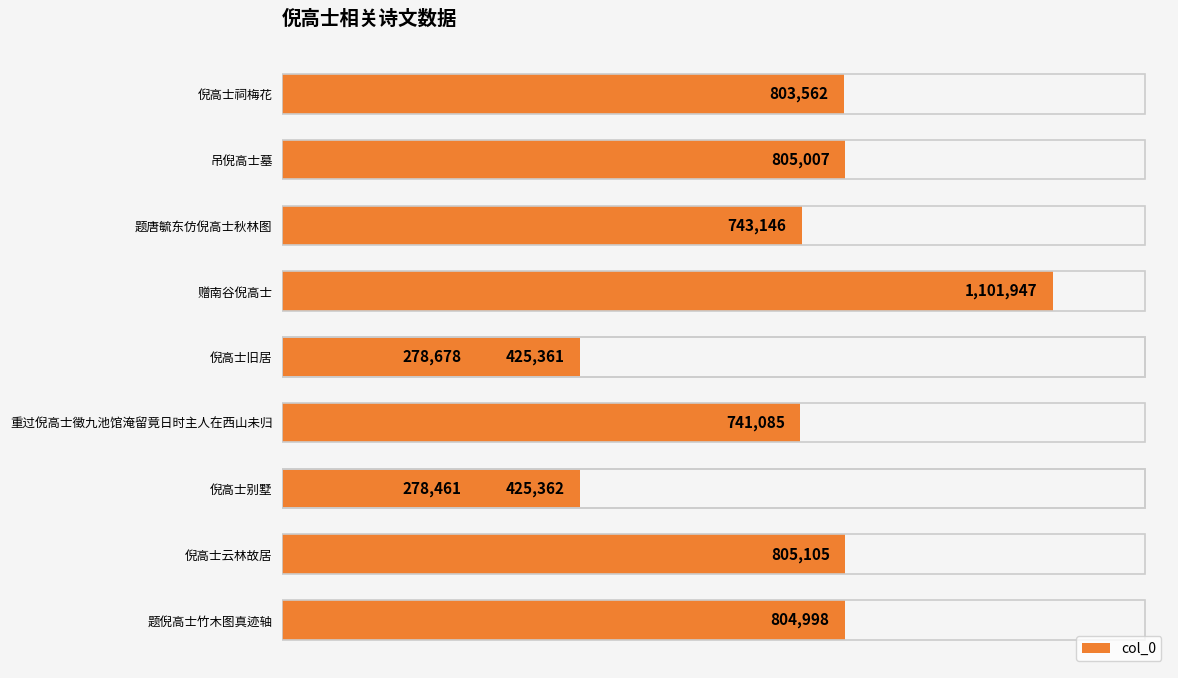

What is the maximum value shown in the chart?

1101947